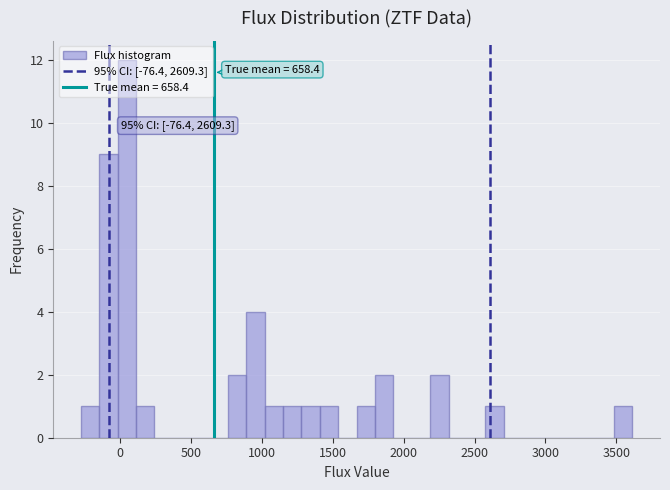

Around what value on the x-axis is the tallest bar? Give the approximate position of its centre, as read against the axis.

50